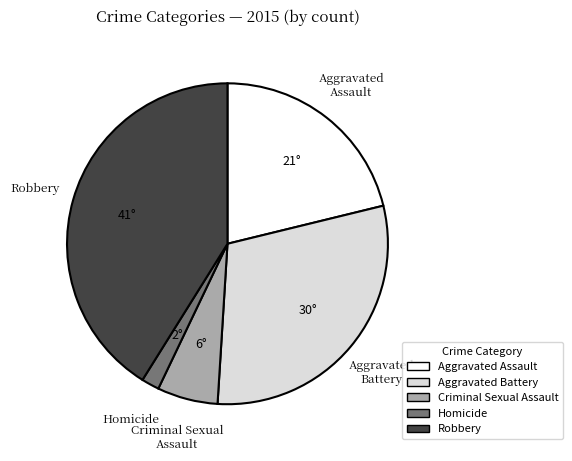

Between Robbery and Criminal Sexual Assault, which is larger?

Robbery